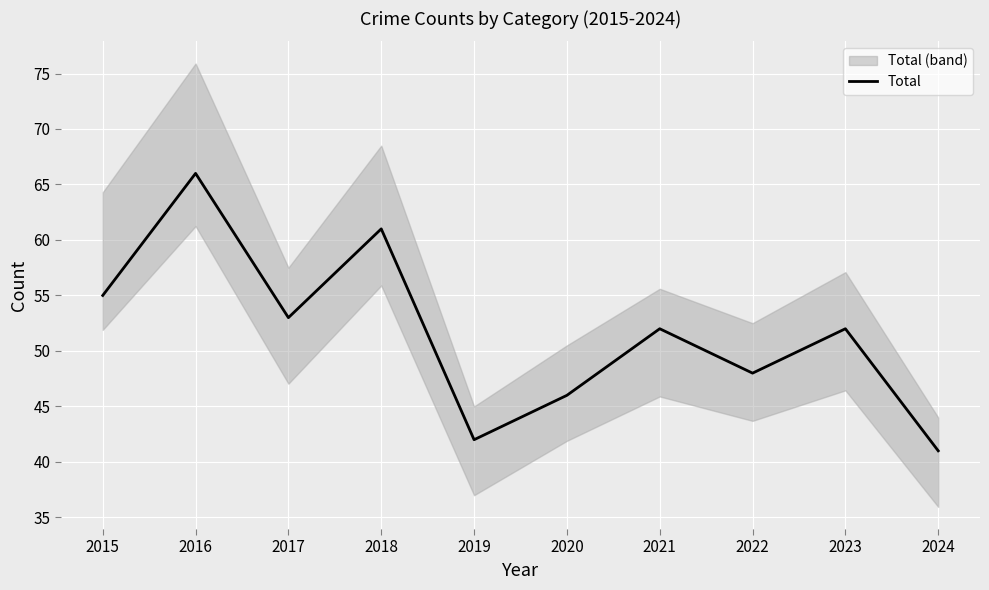

Which category has the lowest value across all series?

2024